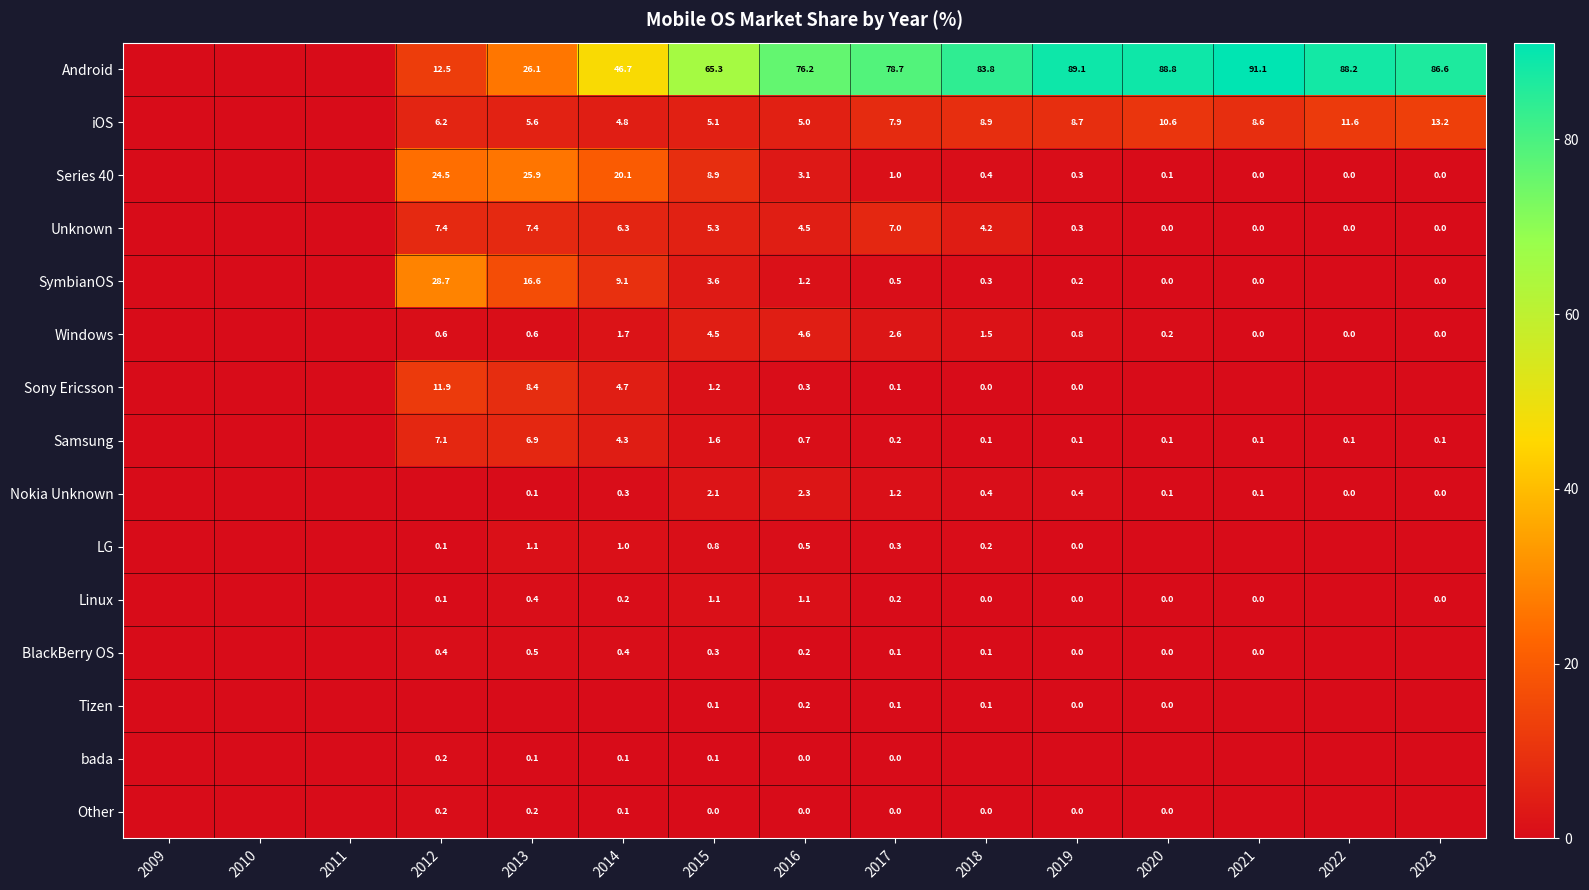

Which has a higher value, 2016 or 2017?

2017